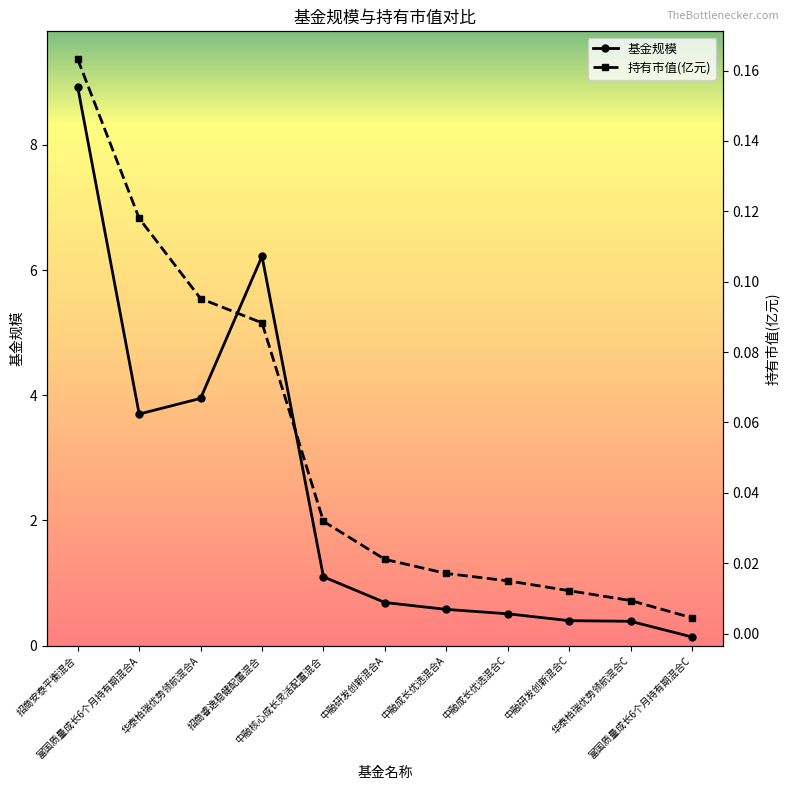

Count the number of data series in this chart.

2